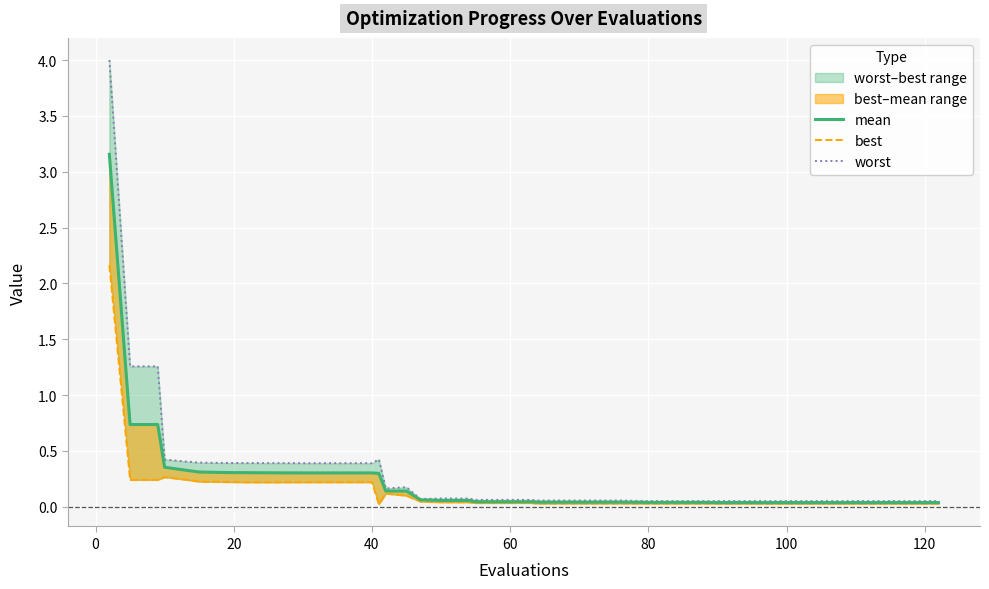

How many lines are shown in the chart?

3